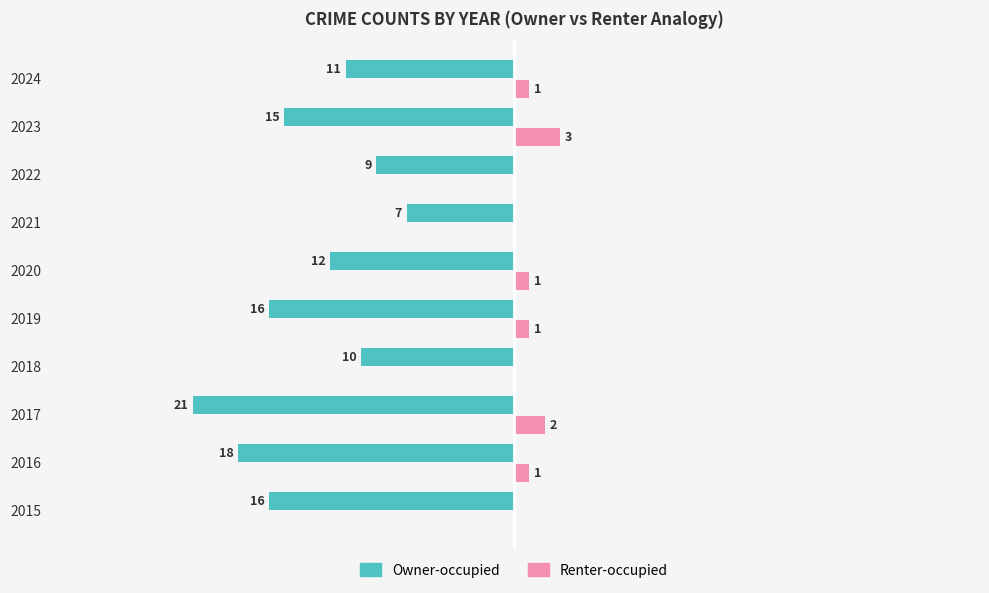

Reading right to left, what are all the values shown in this chart?

Owner-occupied: -11	-15	-9	-7	-12	-16	-10	-21	-18	-16
Renter-occupied: 1	3	0	0	1	1	0	2	1	0